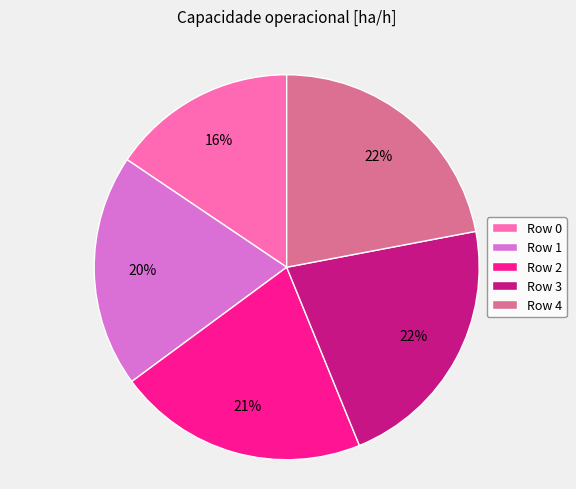

Which slice is the smallest?

Row 0